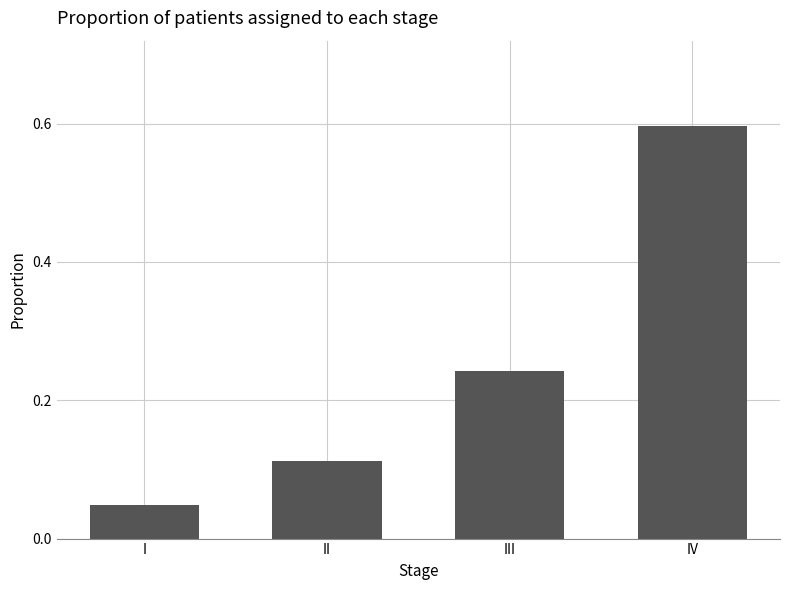

List the labels in order of value, largest first.

IV, III, II, I